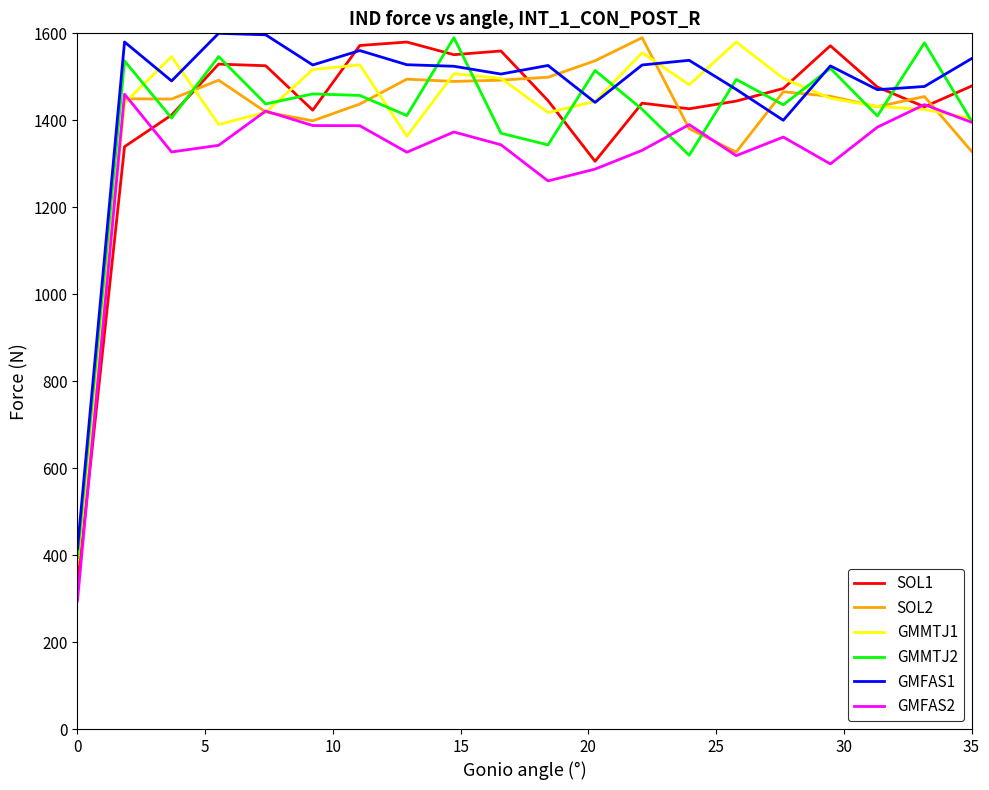

Which series has the largest range (max minus min)?

SOL1